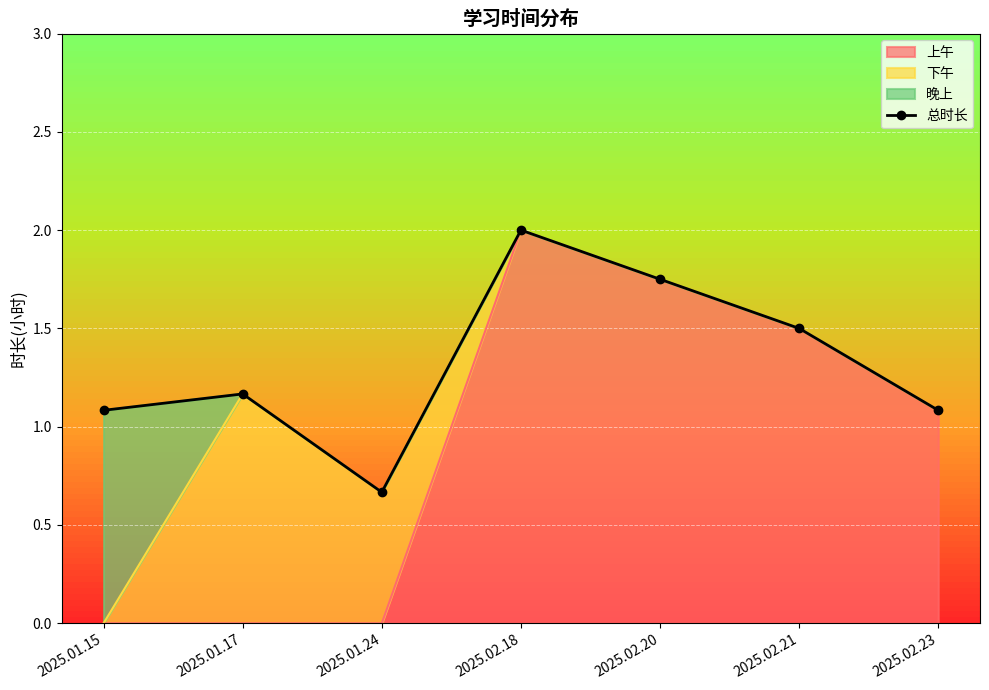

Where is the first local maximum?

2025.01.17